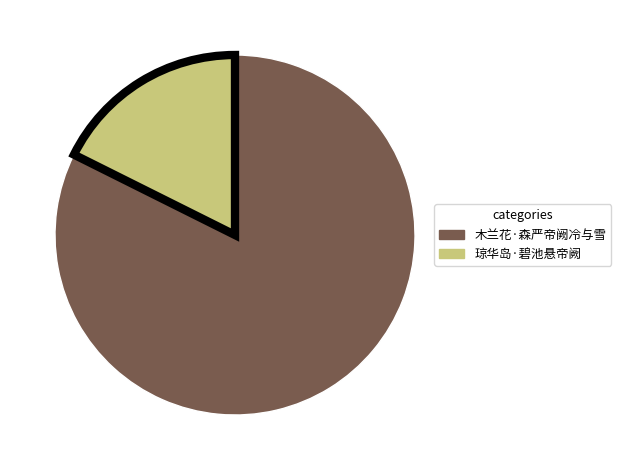

Is the sum of 木兰花·森严帝阙冷与雪 and 琼华岛·碧池悬帝阙 greater than half?

Yes